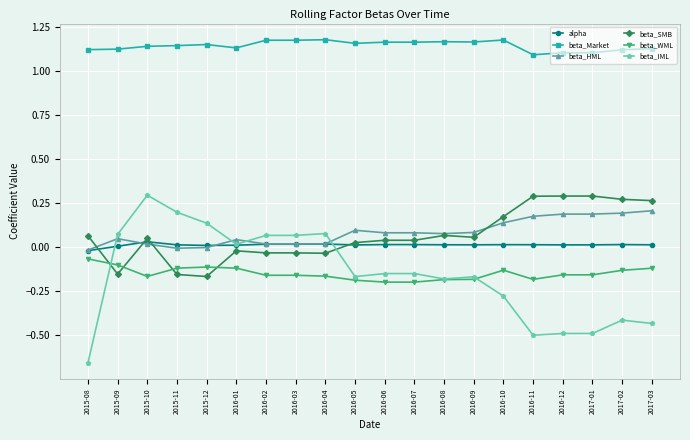

What is the label of the 13th point from the right?

2016-03